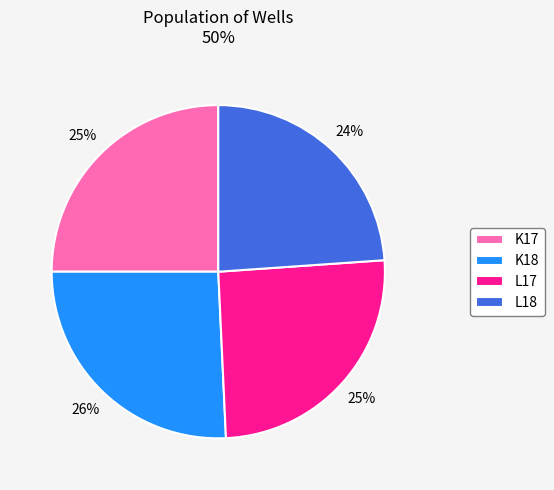

Is there a majority slice in this chart?

No